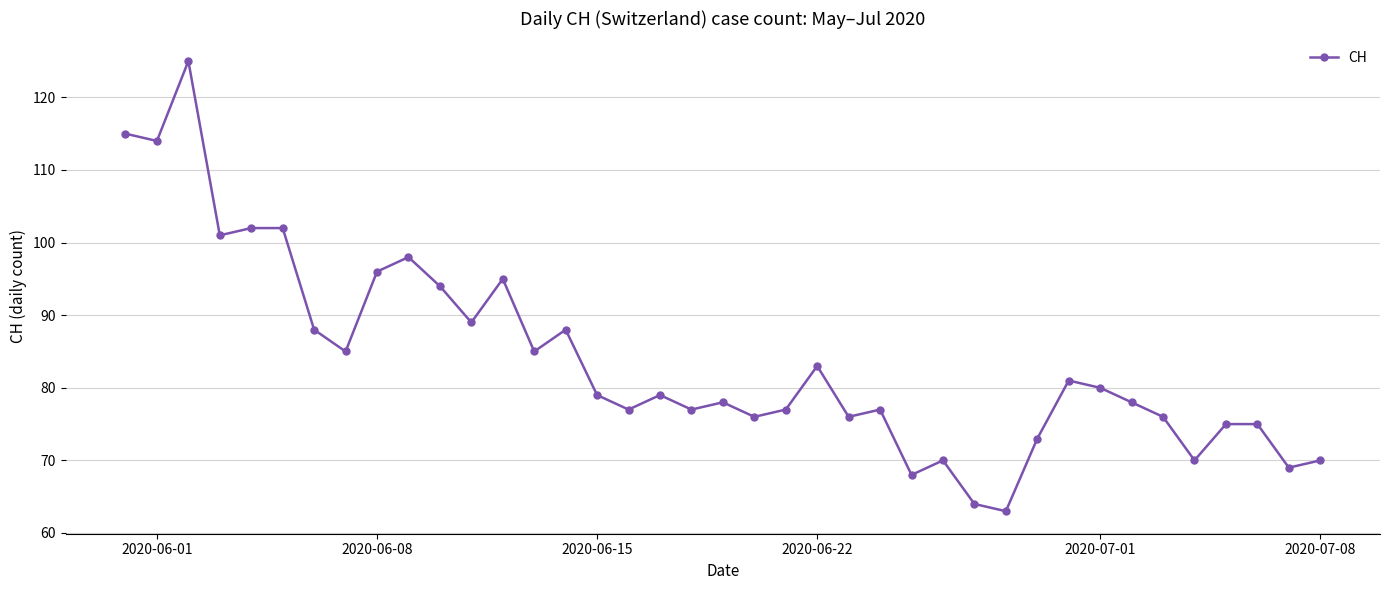

What is the sum of all values?

3268